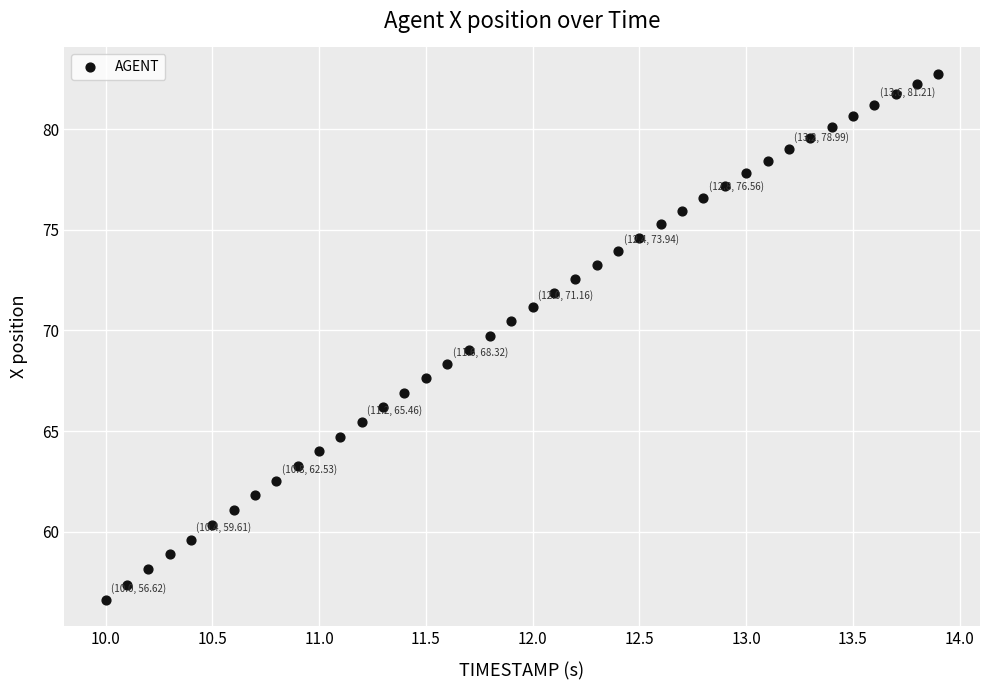

What is the range of X values (max minus min)?

3.9